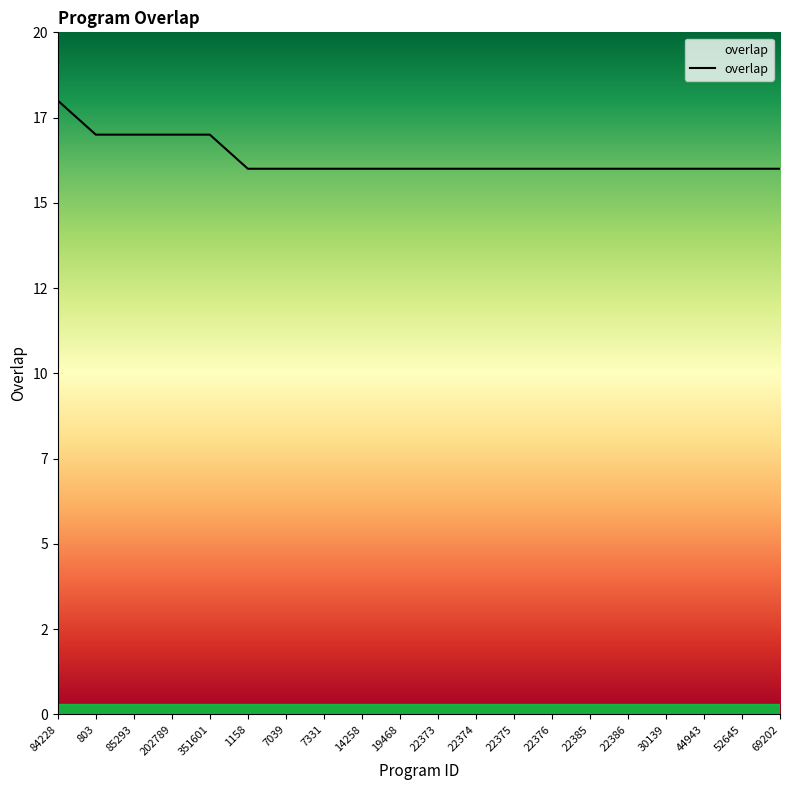

Where is the data nearest to the value 17?

803